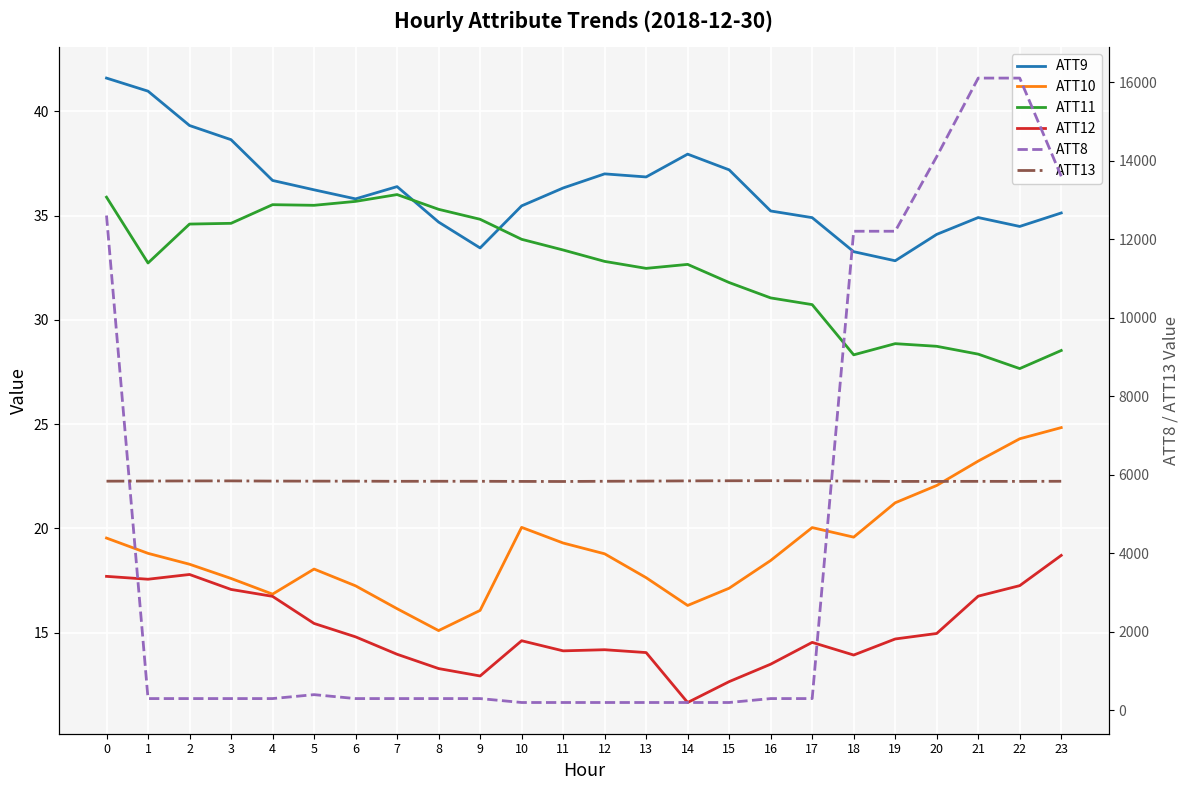

At which label is ATT11 closest to 31?

16